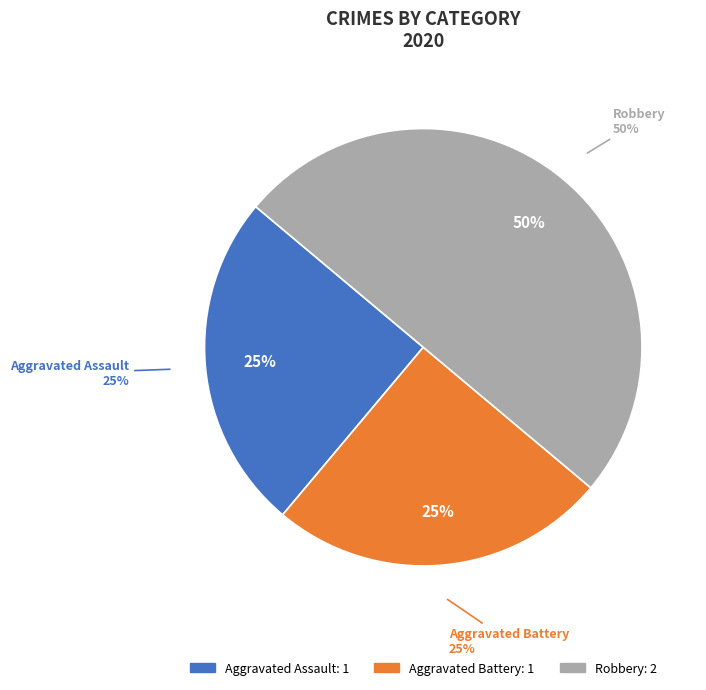

Is there a majority slice in this chart?

No